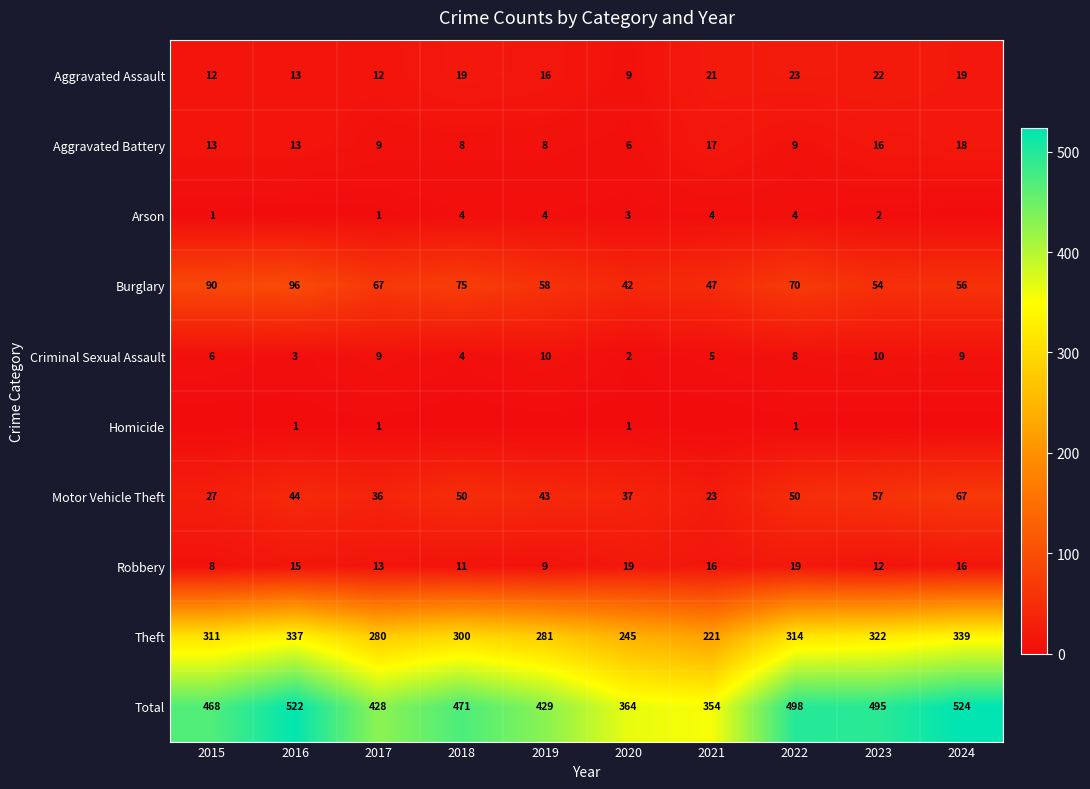

Read the Theft value at 2015, to the nearest 10.

310